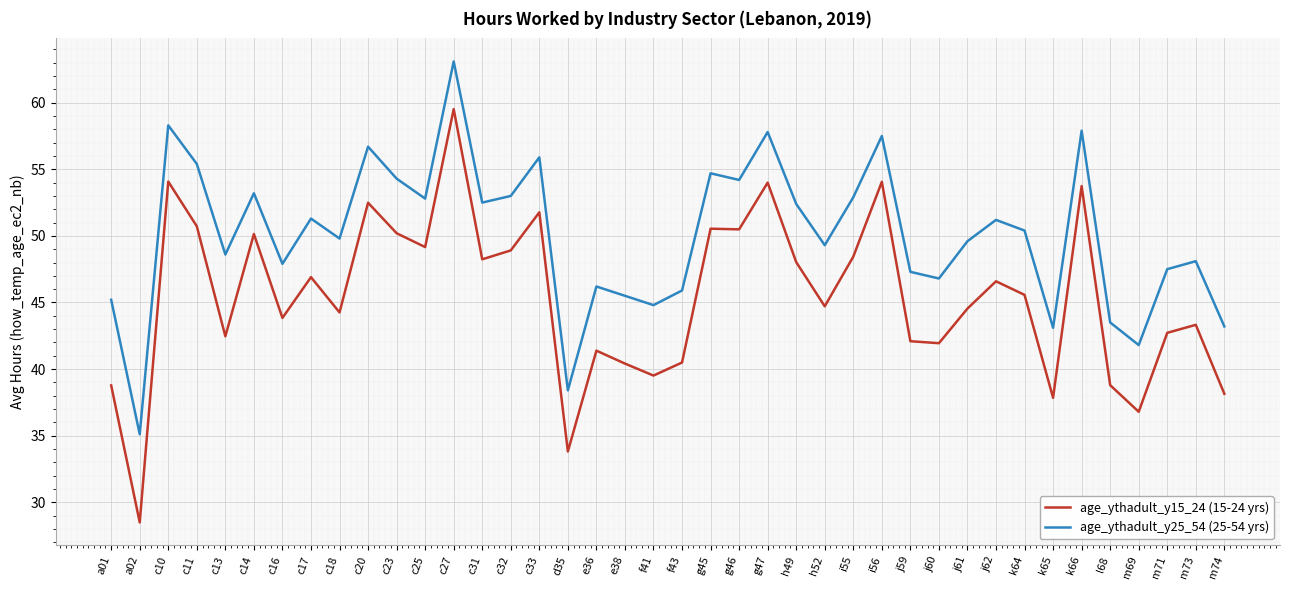

At which label does age_ythadult_y15_24 (15-24 yrs) first exceed 45?

c10